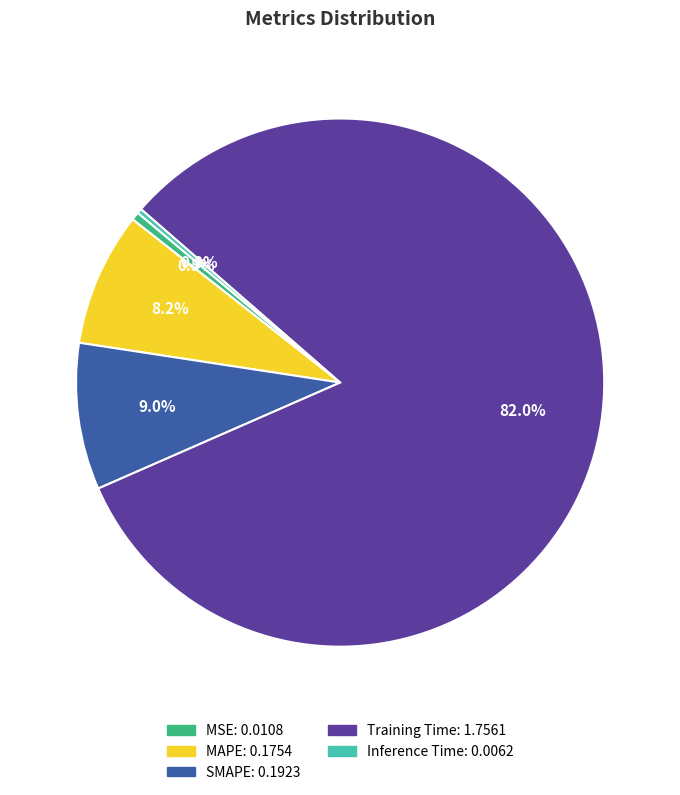

Which category accounts for the majority?

Training Time